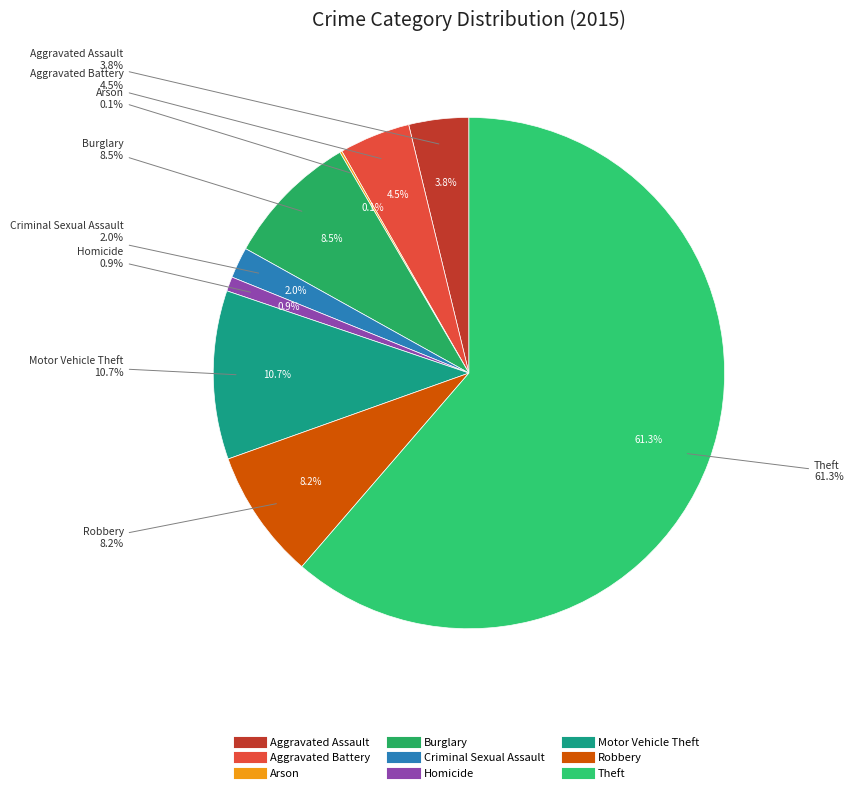

The Aggravated Assault slice represents 4% of the pie. True or false?

True